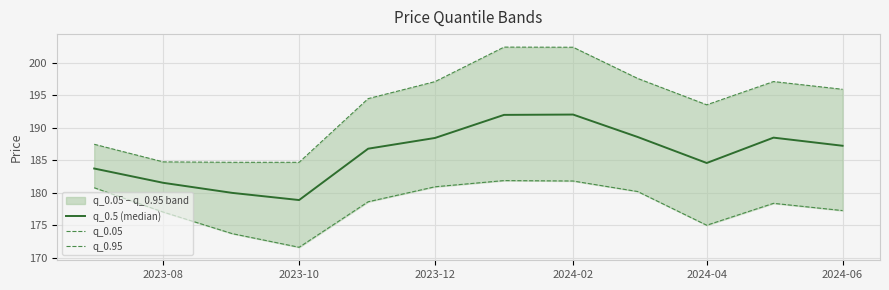

What is the approximate value of q_0.95 at 2024-02?

202.4